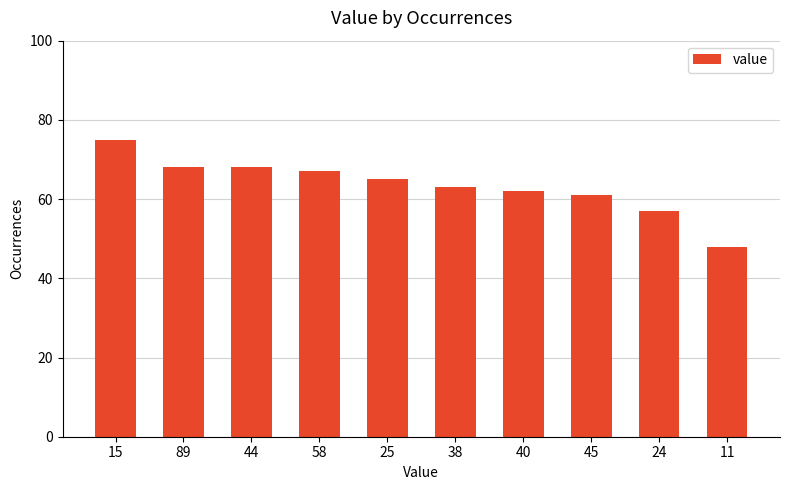

The value at 45 is 26. True or false?

False